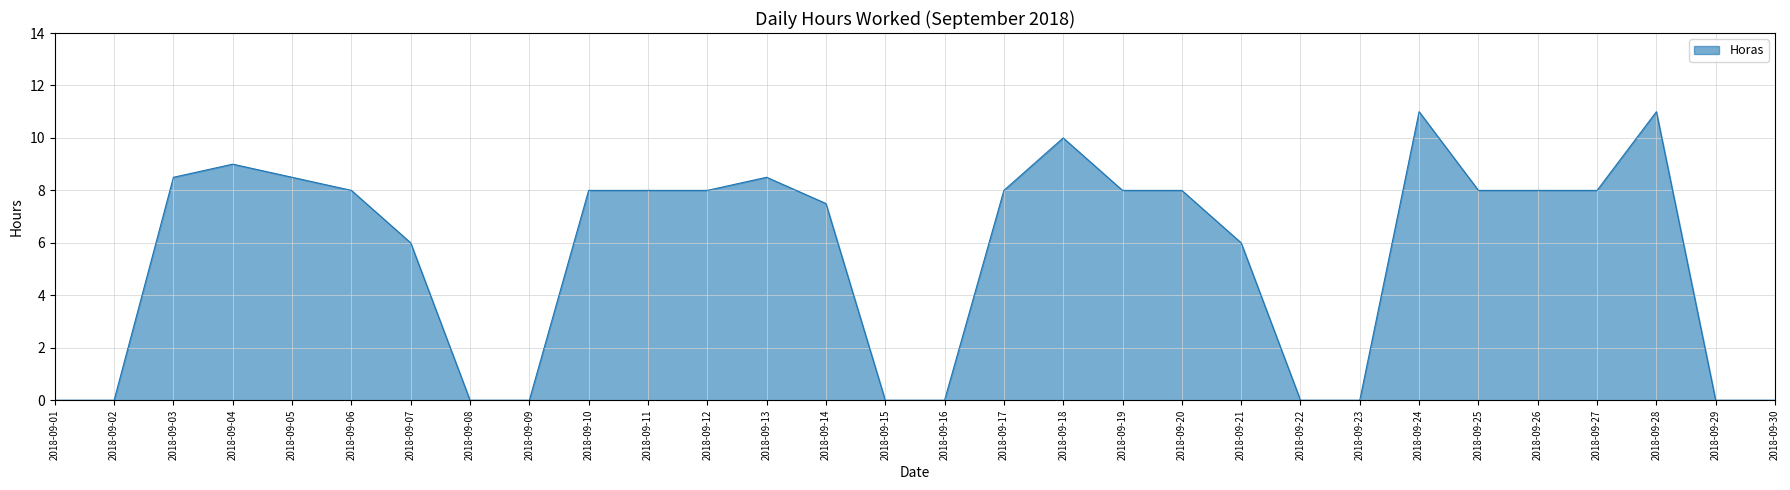

True or false: the data has more than 0 interior local peaks.

True